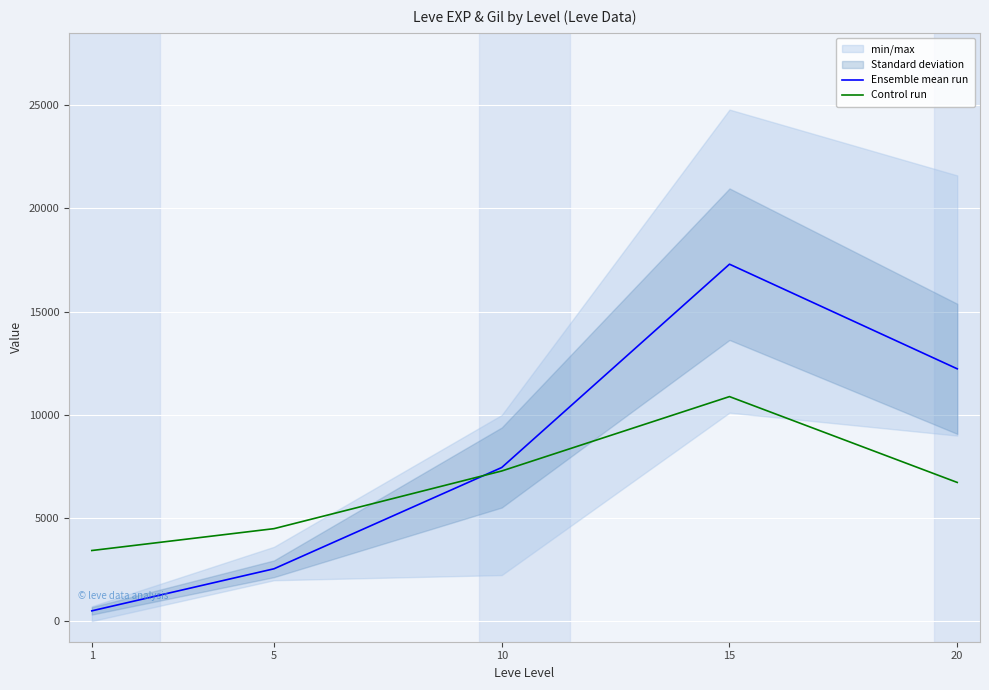

Reading left to right, transcribe all the data shown in this chart.

Ensemble mean run: 1=496.7	5=2535.0	10=7443.3	15=17296.7	20=12226.7
Control run: 1=3420.0	5=4479.9	10=7275.0	15=10880.1	20=6720.0